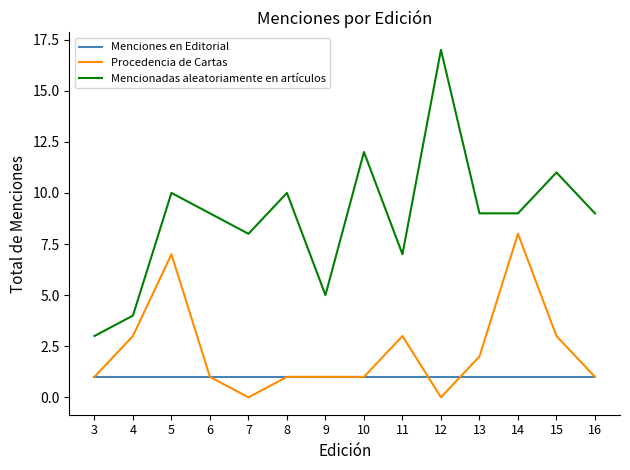

What is the greatest value displayed?

17